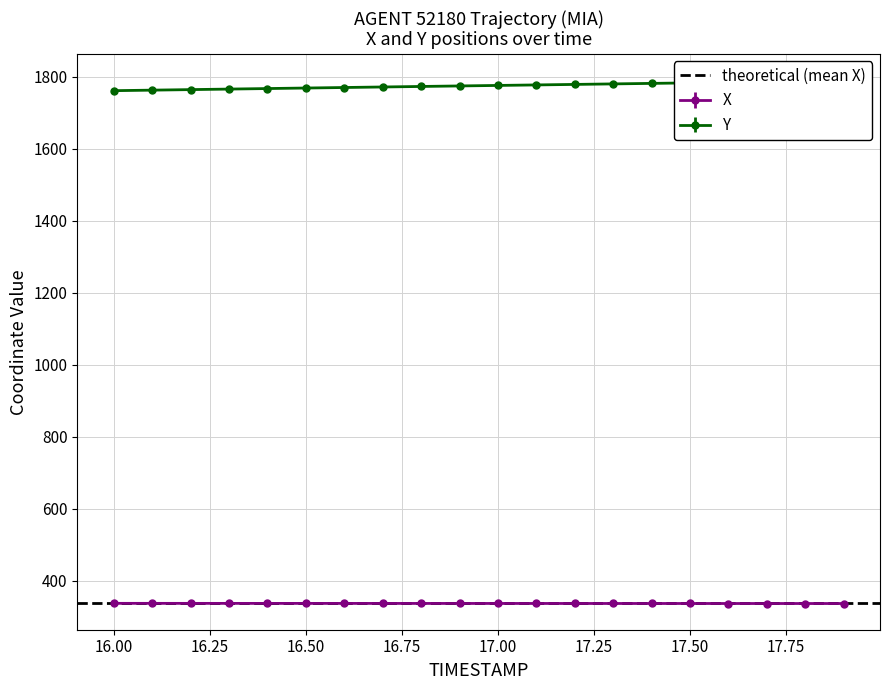

How many lines are shown in the chart?

2